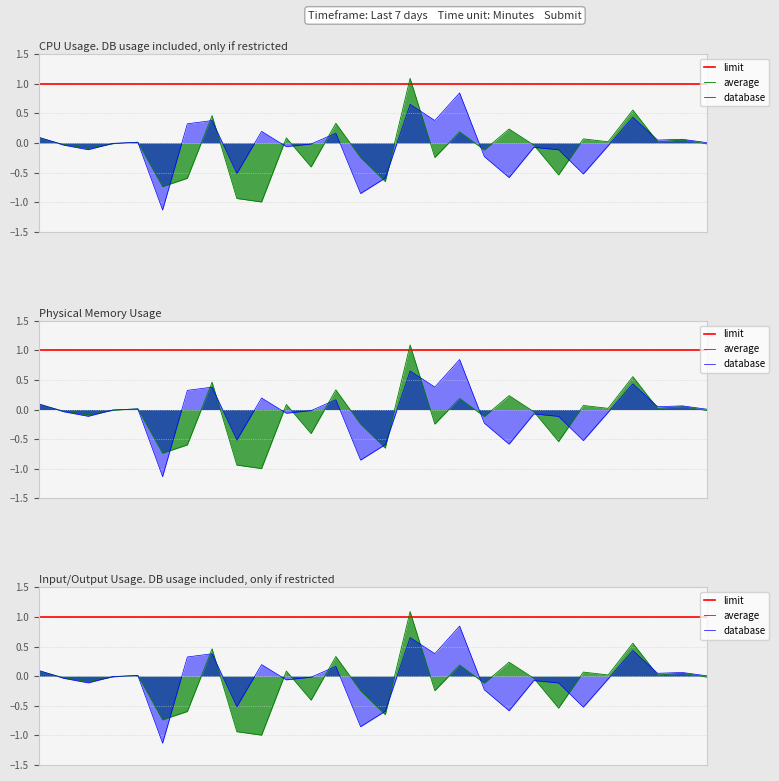

What is the sum of all database values?

-1.3